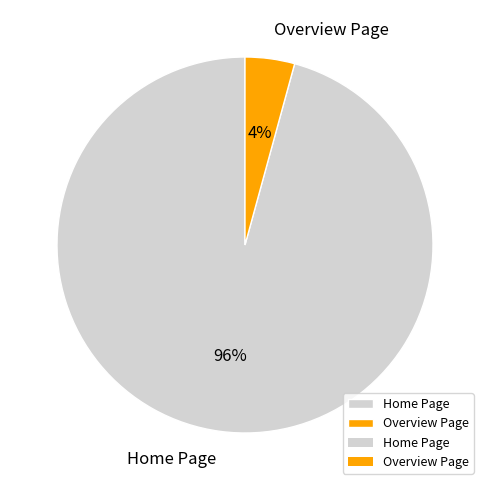

Count the number of slices in the pie.

2